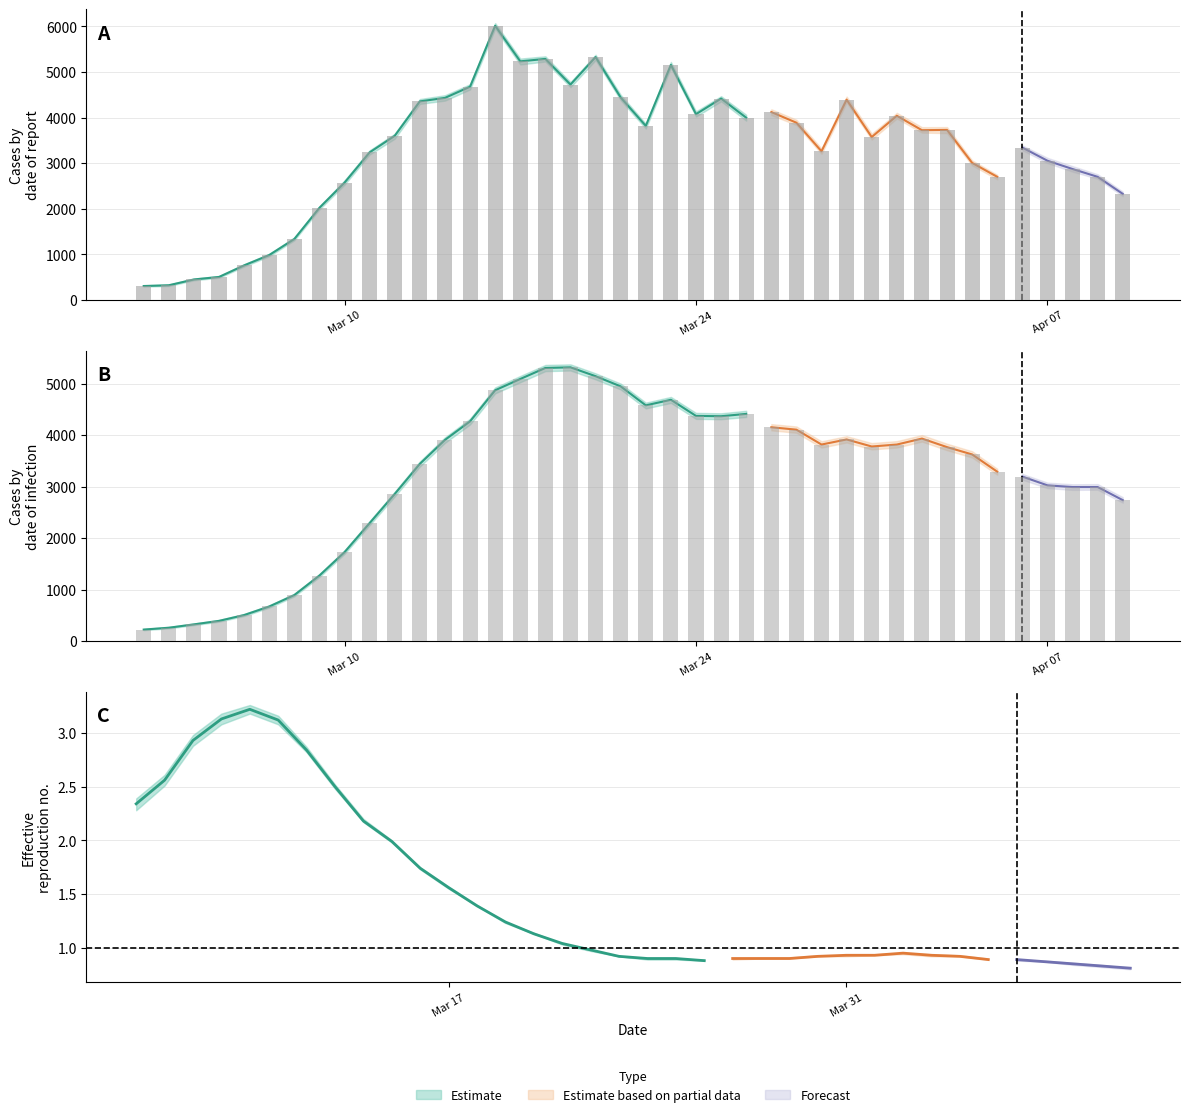

How many groups of bars are there?

40